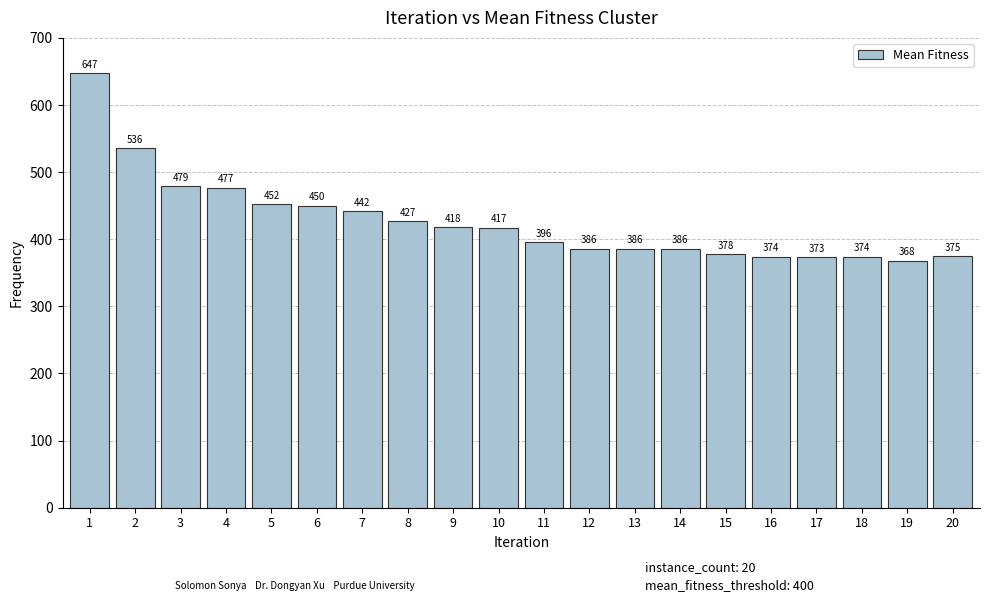

What is the maximum value shown in the chart?

647